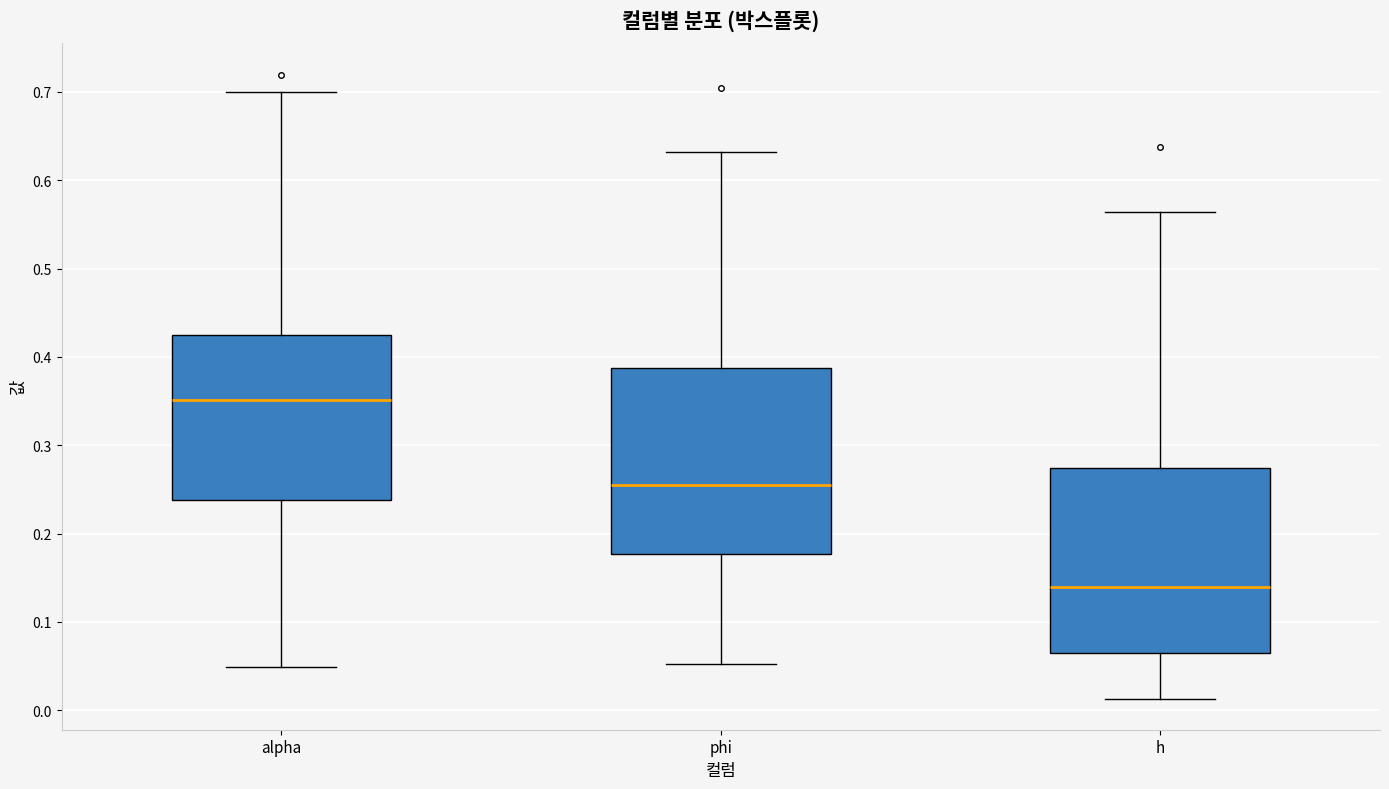

Where does the upper whisker of the box for alpha end on the y-axis? The values are not printed on the chart, so give them approximately, as read against the axis.

0.70